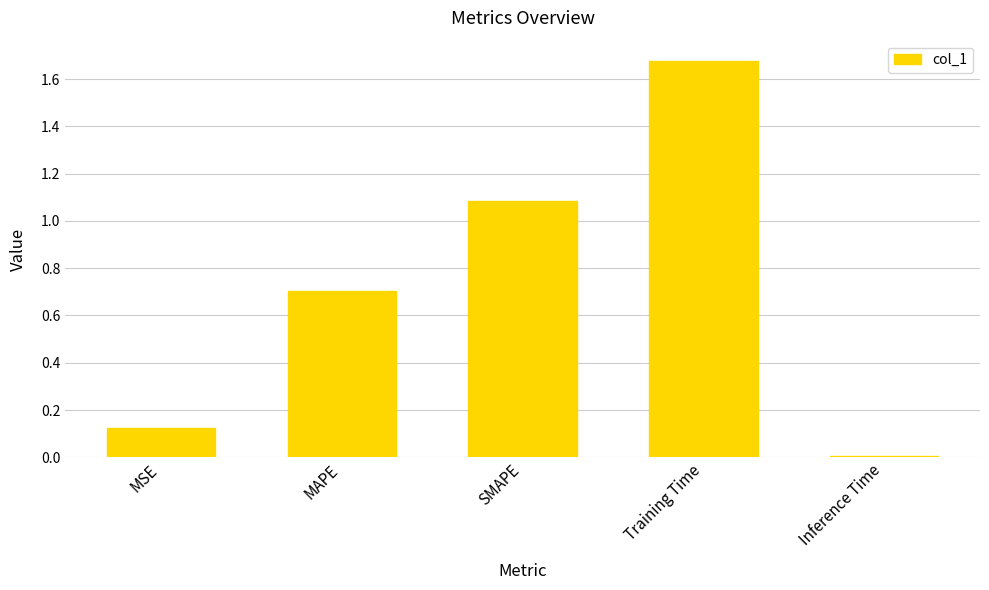

What position from the right is MSE?

5